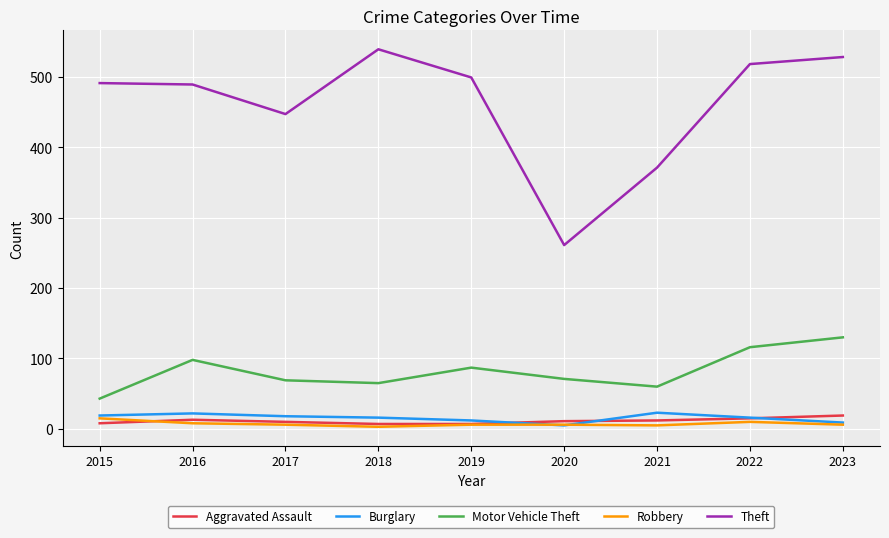

Is the value of Aggravated Assault at 2016 greater than the value of Motor Vehicle Theft at 2021?

No